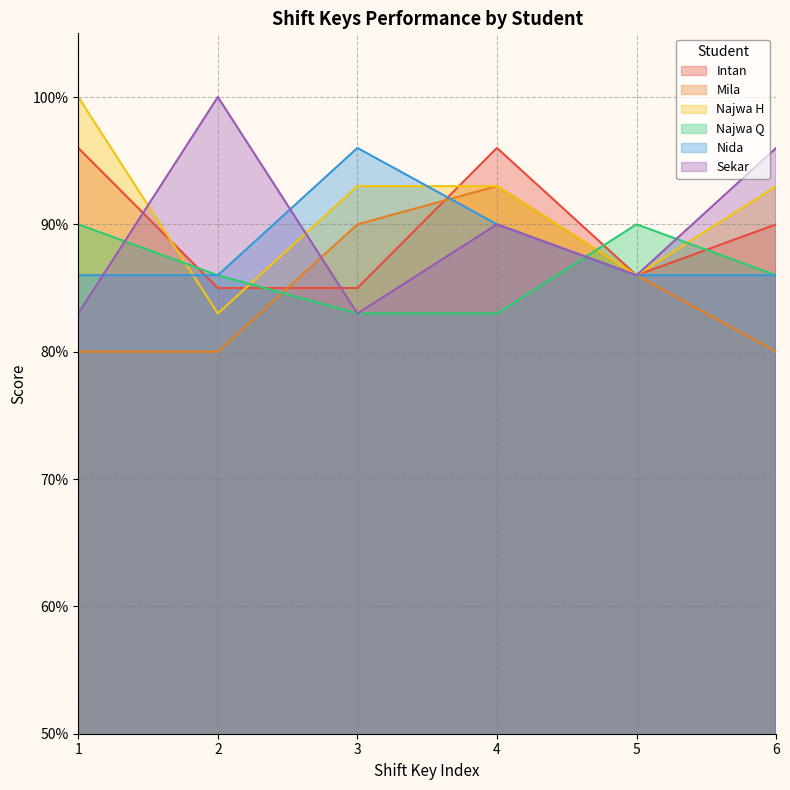

Where is Sekar nearest to the value 91?

4